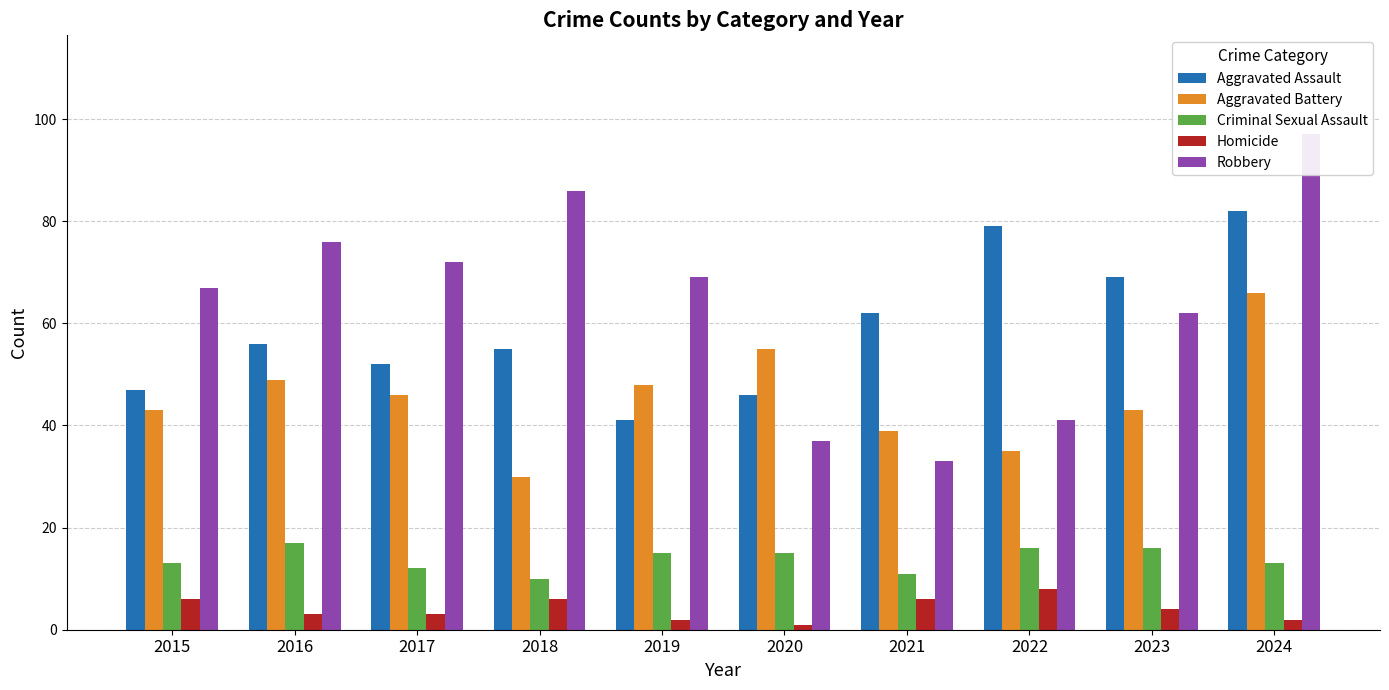

Reading left to right, list all the values displayed in this chart.

Aggravated Assault: 2015=47	2016=56	2017=52	2018=55	2019=41	2020=46	2021=62	2022=79	2023=69	2024=82
Aggravated Battery: 2015=43	2016=49	2017=46	2018=30	2019=48	2020=55	2021=39	2022=35	2023=43	2024=66
Criminal Sexual Assault: 2015=13	2016=17	2017=12	2018=10	2019=15	2020=15	2021=11	2022=16	2023=16	2024=13
Homicide: 2015=6	2016=3	2017=3	2018=6	2019=2	2020=1	2021=6	2022=8	2023=4	2024=2
Robbery: 2015=67	2016=76	2017=72	2018=86	2019=69	2020=37	2021=33	2022=41	2023=62	2024=97